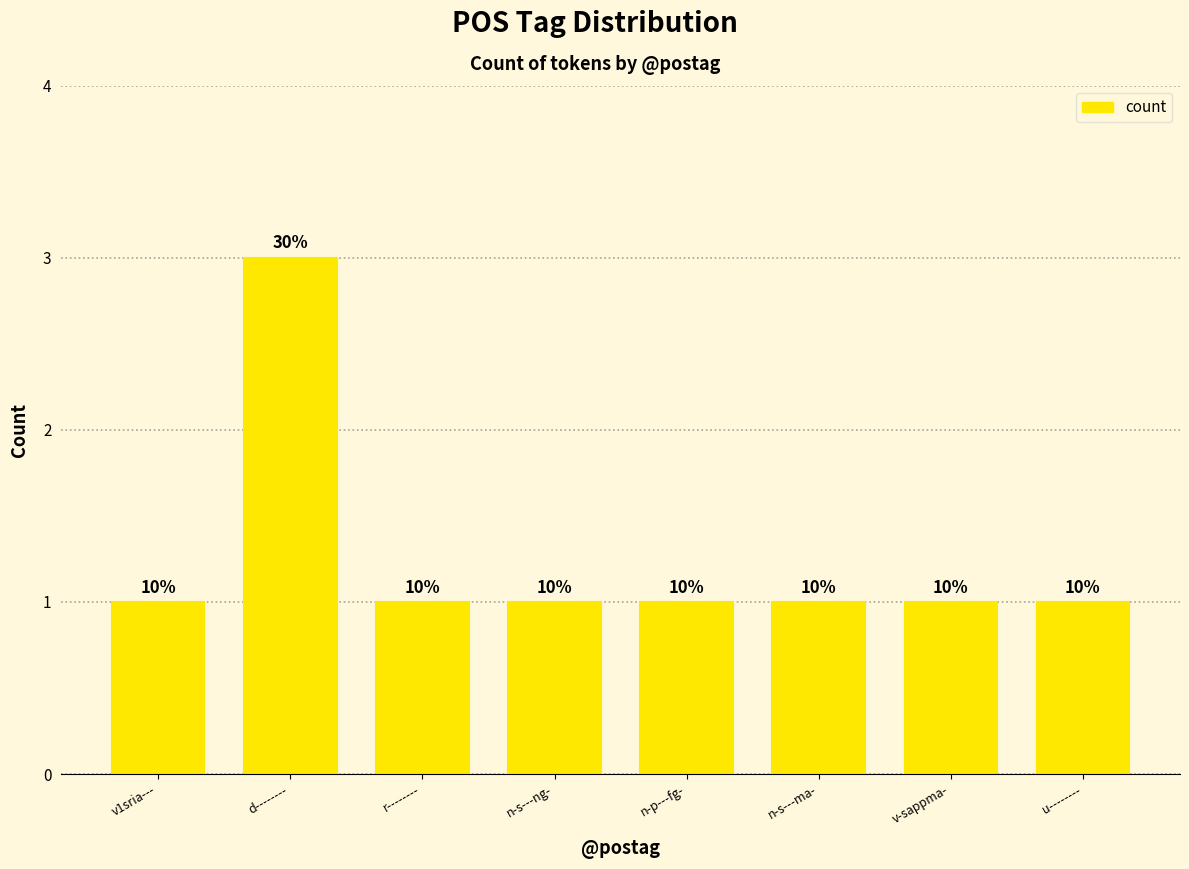

What is the value of the 7th bar from the left?

1